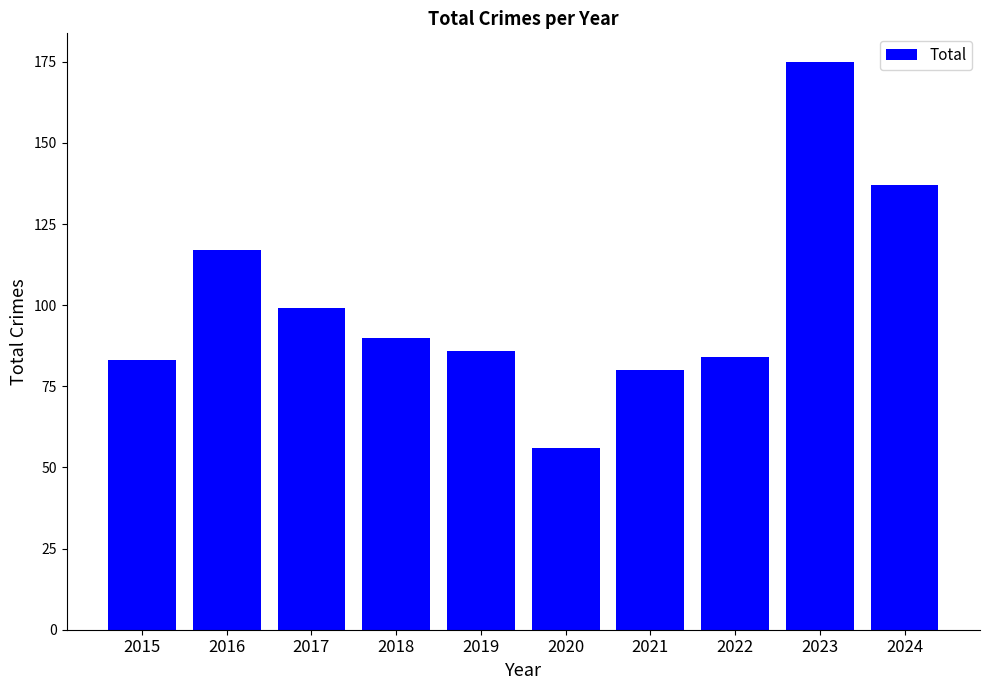

What is the minimum value shown in the chart?

56